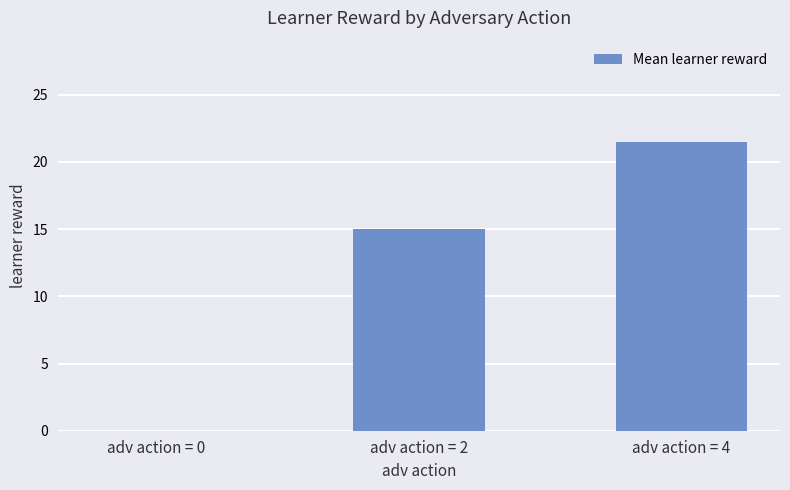

What is the maximum value shown in the chart?

21.5